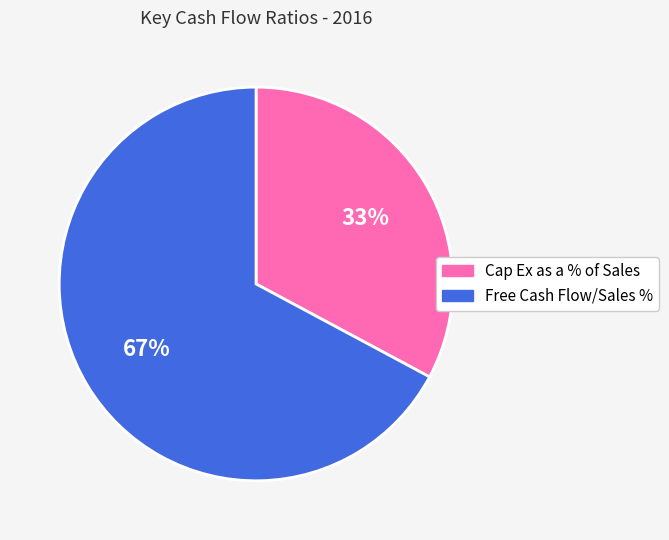

How many slices are in this pie chart?

2